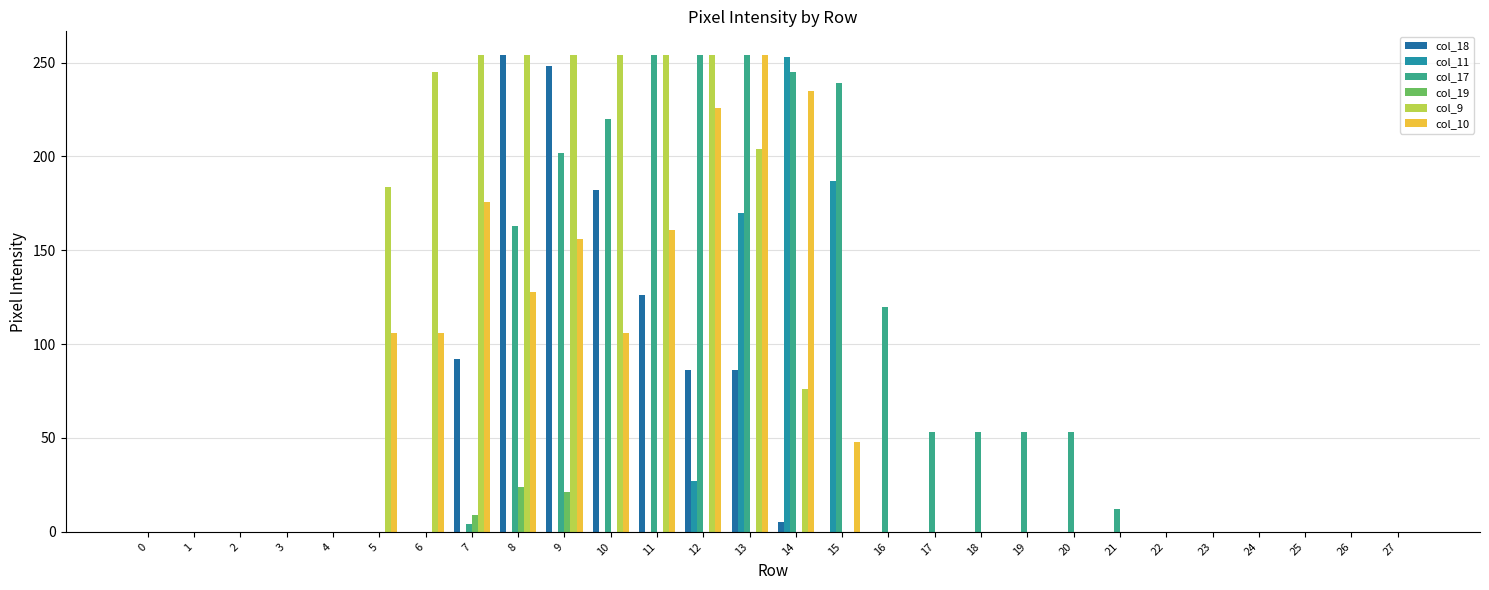

What is the total value across all series at 10?

762